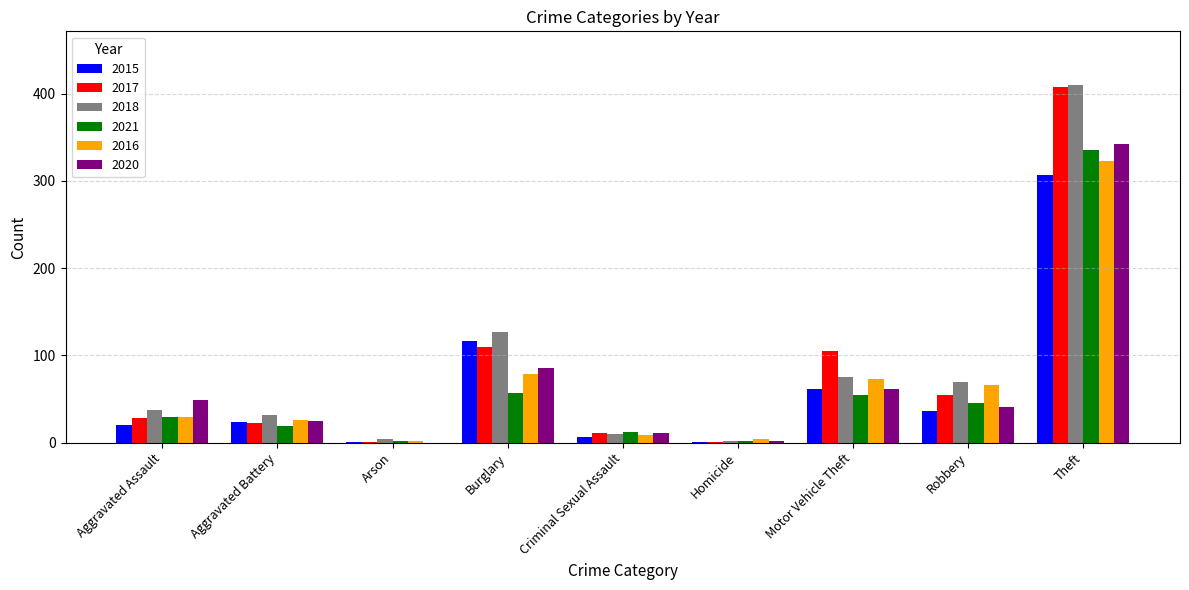

Reading left to right, extract all data points from this chart.

2015: Aggravated Assault=20	Aggravated Battery=24	Arson=1	Burglary=117	Criminal Sexual Assault=7	Homicide=1	Motor Vehicle Theft=61	Robbery=36	Theft=307
2017: Aggravated Assault=28	Aggravated Battery=22	Arson=1	Burglary=110	Criminal Sexual Assault=11	Homicide=1	Motor Vehicle Theft=105	Robbery=55	Theft=408
2018: Aggravated Assault=37	Aggravated Battery=32	Arson=4	Burglary=127	Criminal Sexual Assault=10	Homicide=2	Motor Vehicle Theft=75	Robbery=69	Theft=410
2021: Aggravated Assault=29	Aggravated Battery=19	Arson=2	Burglary=57	Criminal Sexual Assault=12	Homicide=2	Motor Vehicle Theft=55	Robbery=46	Theft=335
2016: Aggravated Assault=29	Aggravated Battery=26	Arson=2	Burglary=79	Criminal Sexual Assault=9	Homicide=4	Motor Vehicle Theft=73	Robbery=66	Theft=323
2020: Aggravated Assault=49	Aggravated Battery=25	Arson=0	Burglary=86	Criminal Sexual Assault=11	Homicide=2	Motor Vehicle Theft=62	Robbery=41	Theft=342